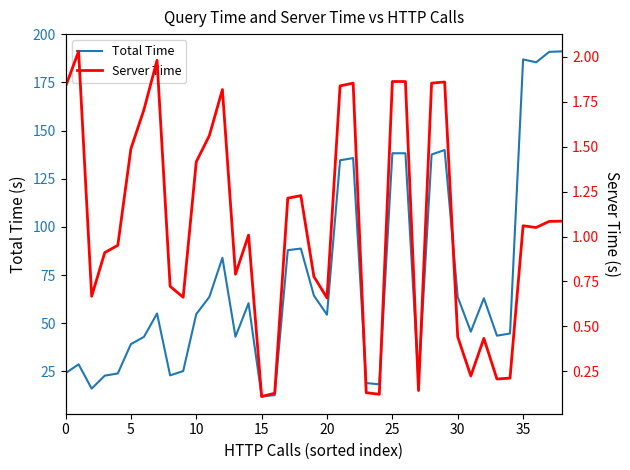

True or false: Server Time and Total Time cross at least once.

False